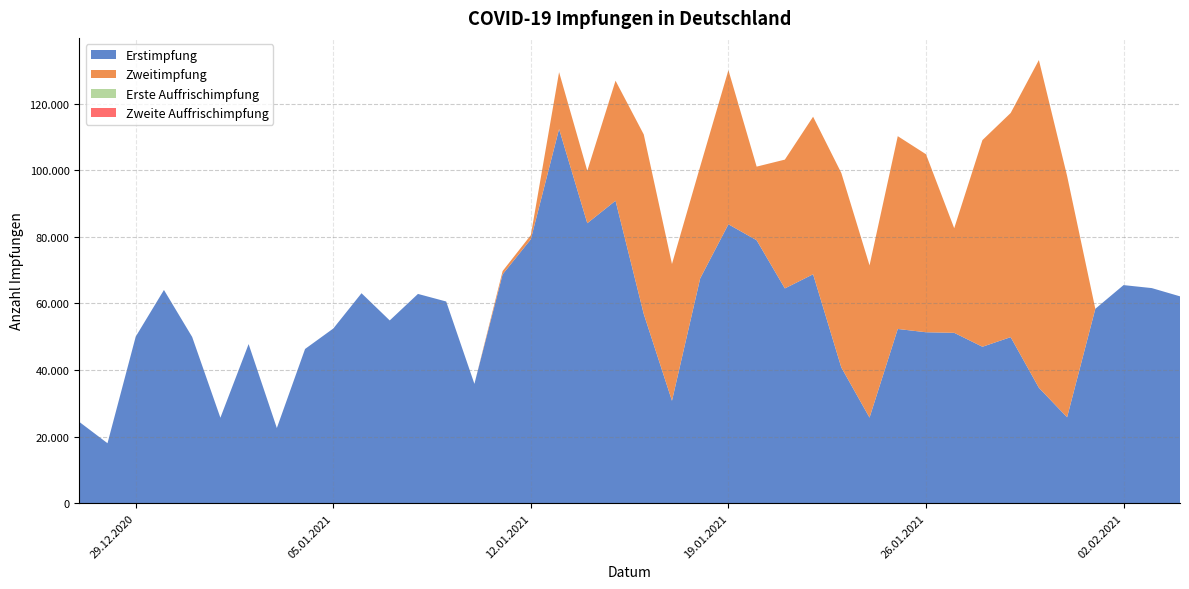

What position from the right is 05.01.2021?

31